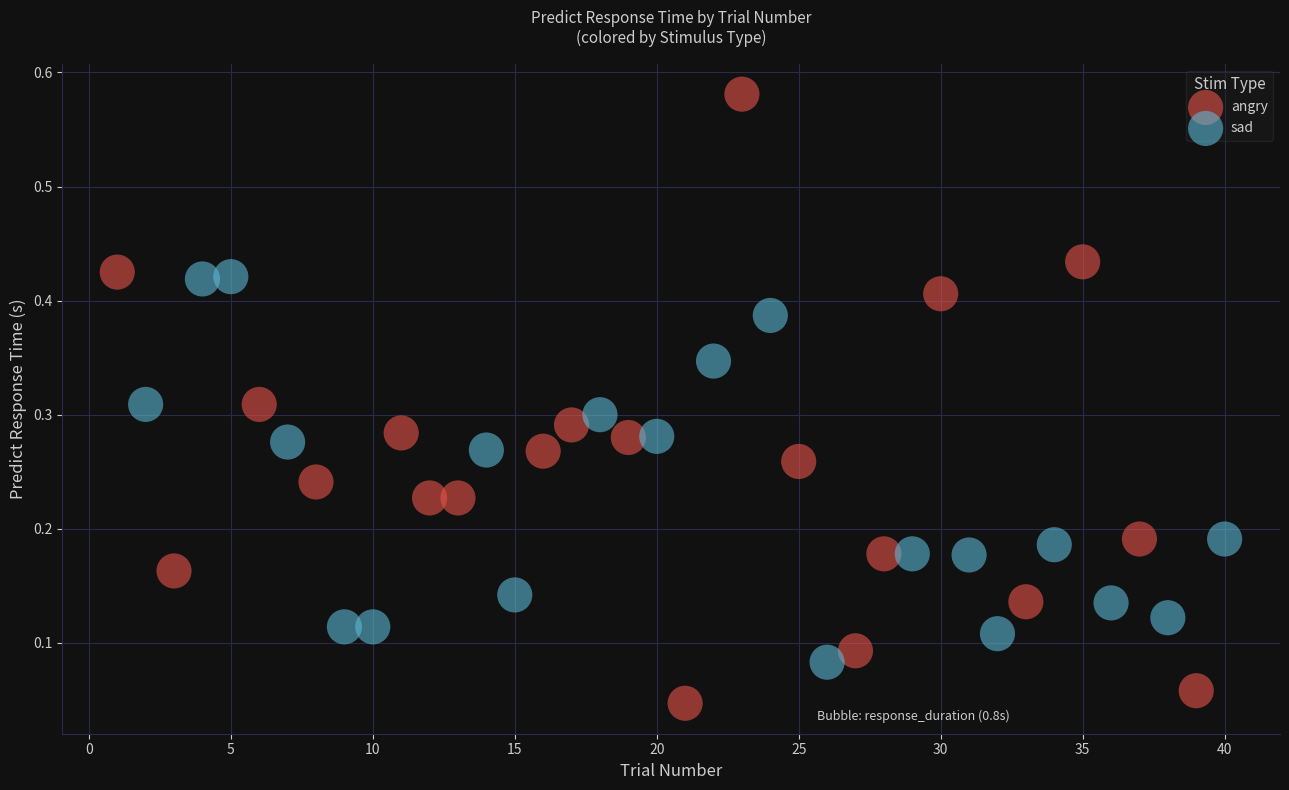

Which series has the widest spread of Y values?

angry